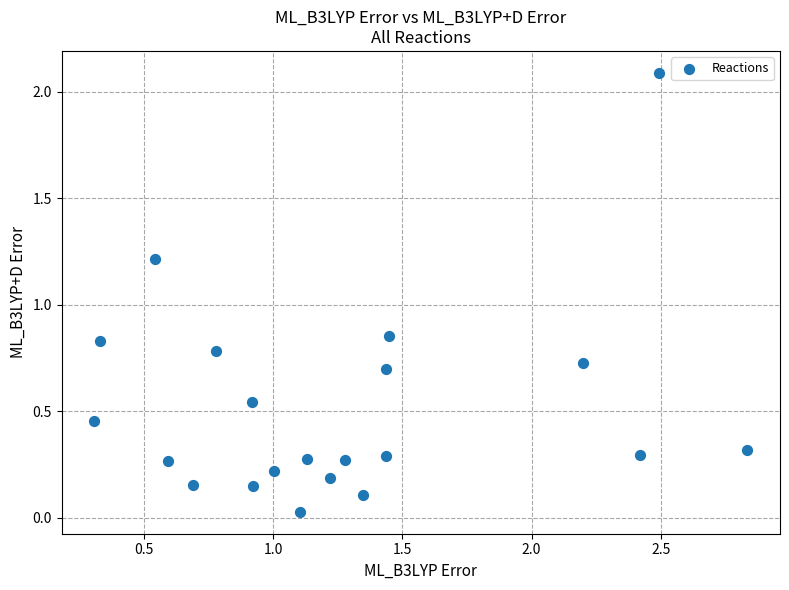

What is the range of Y values (max minus min)?

2.1